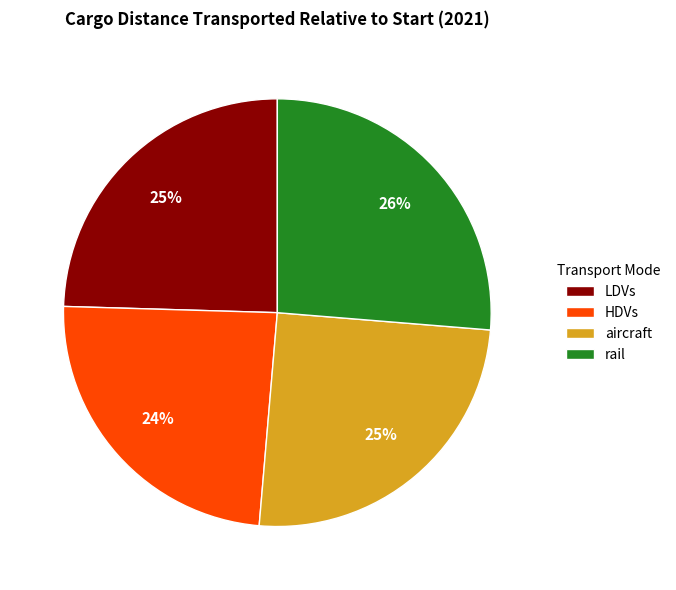

Do LDVs and rail together represent more than half of the pie?

Yes